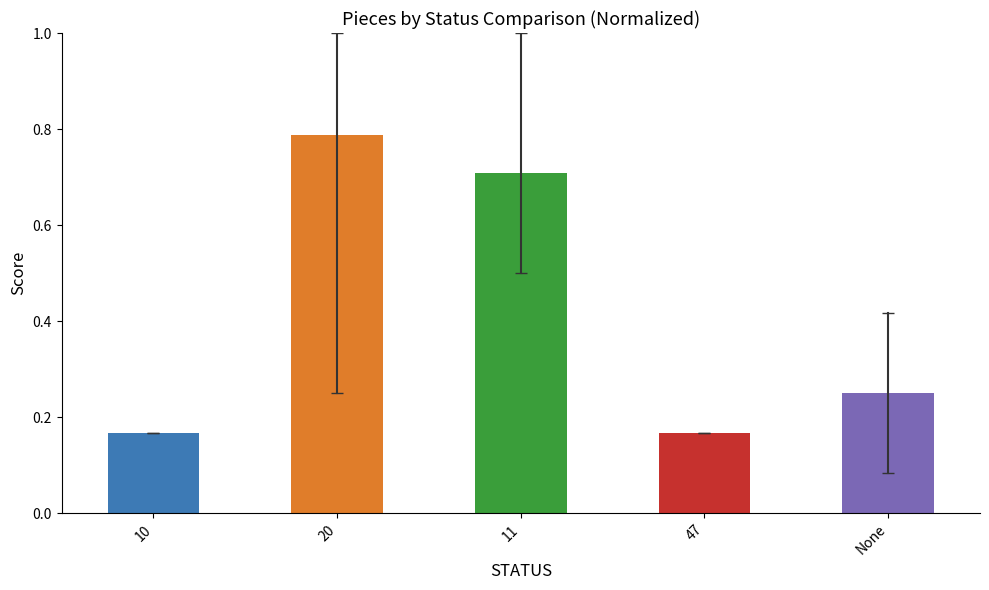

Rank the categories by value from highest to lowest.

20, 11, None, 10, 47